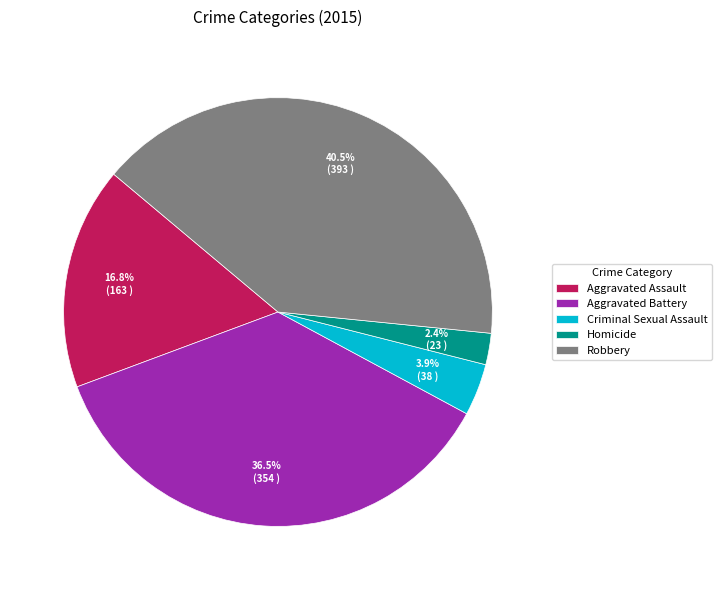

Is it true that Homicide is 15% of the pie?

False